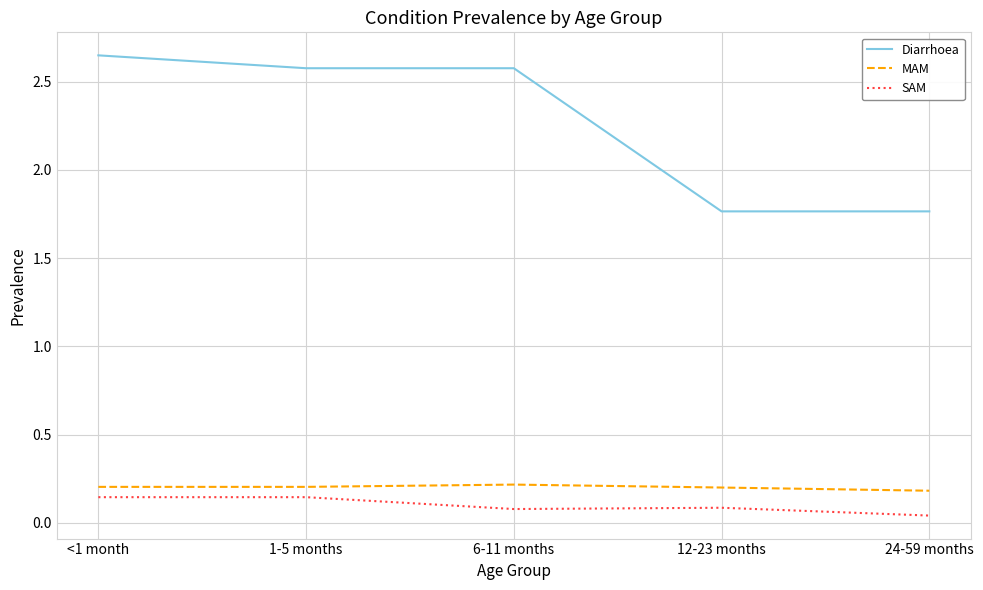

At which category is the sum across all series the highest?

<1 month